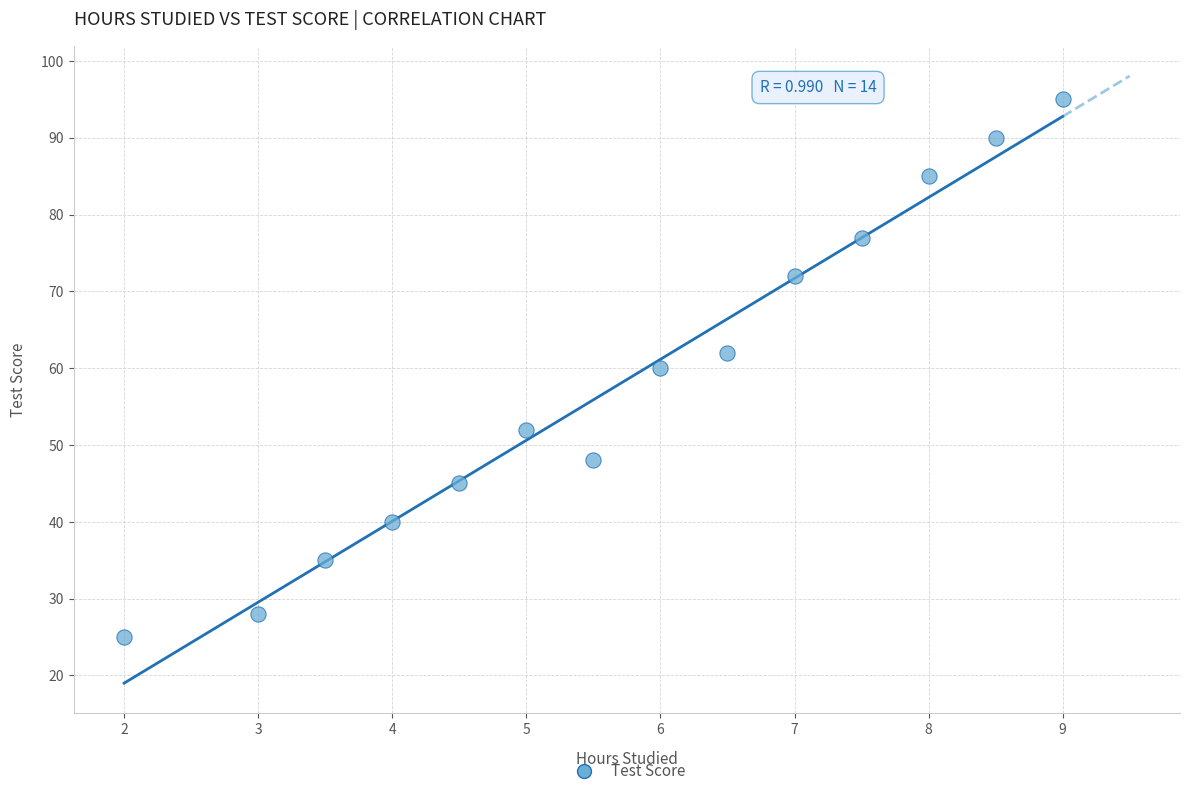

What is the range of Y values (max minus min)?

70